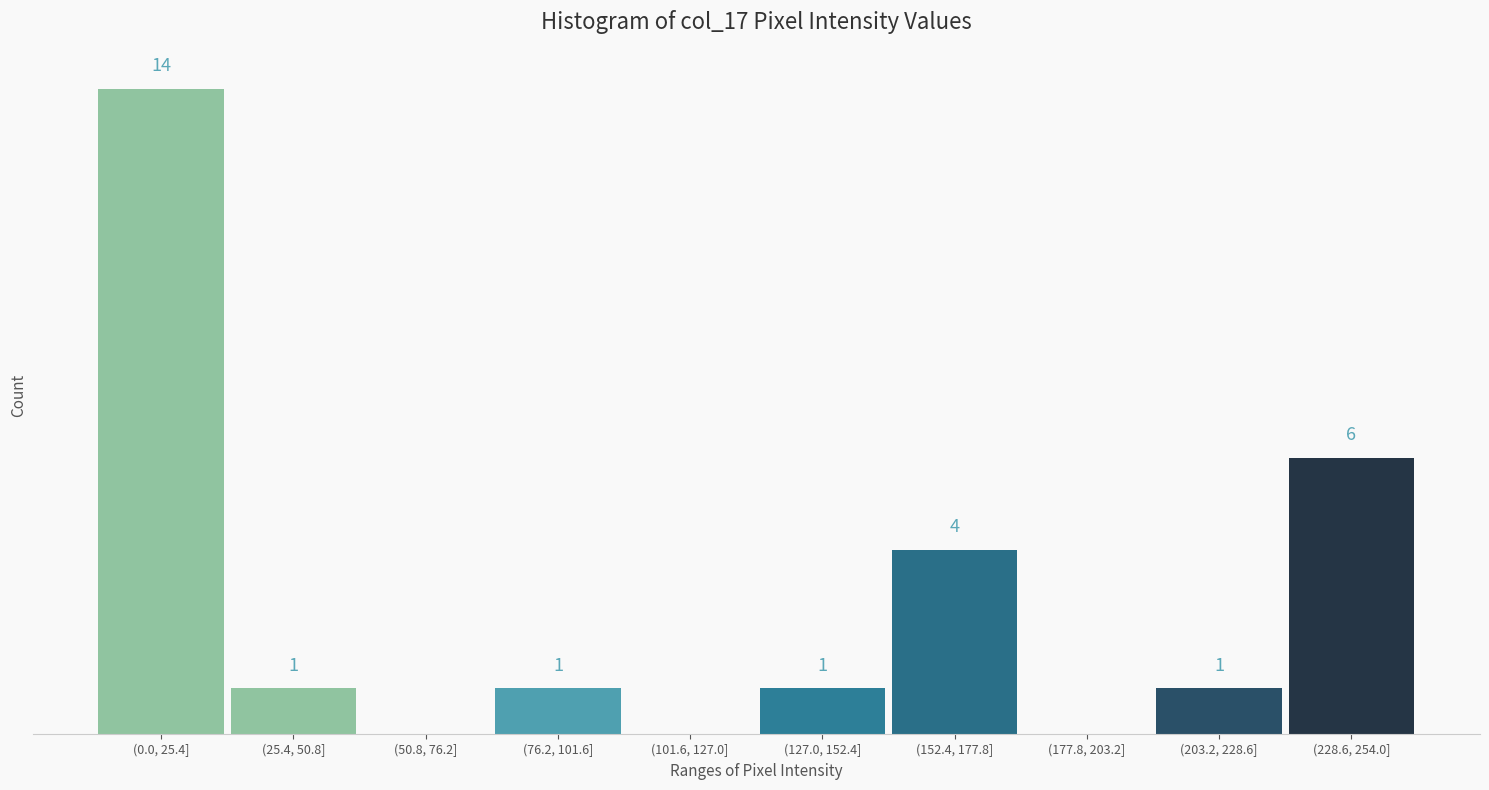

At which label is the value closest to 7?

(228.6, 254.0]